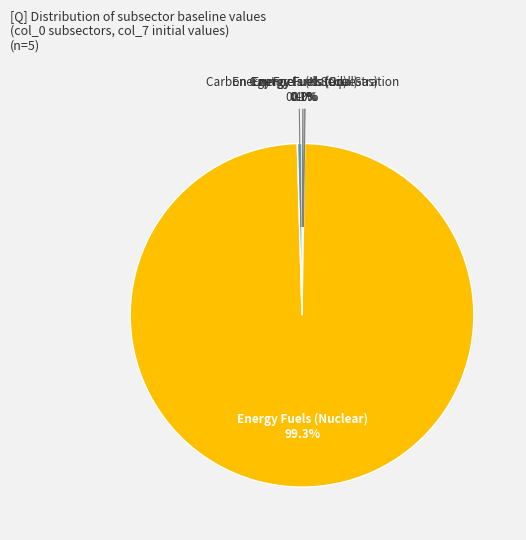

What is the largest slice in the pie chart?

Energy Fuels (Nuclear)